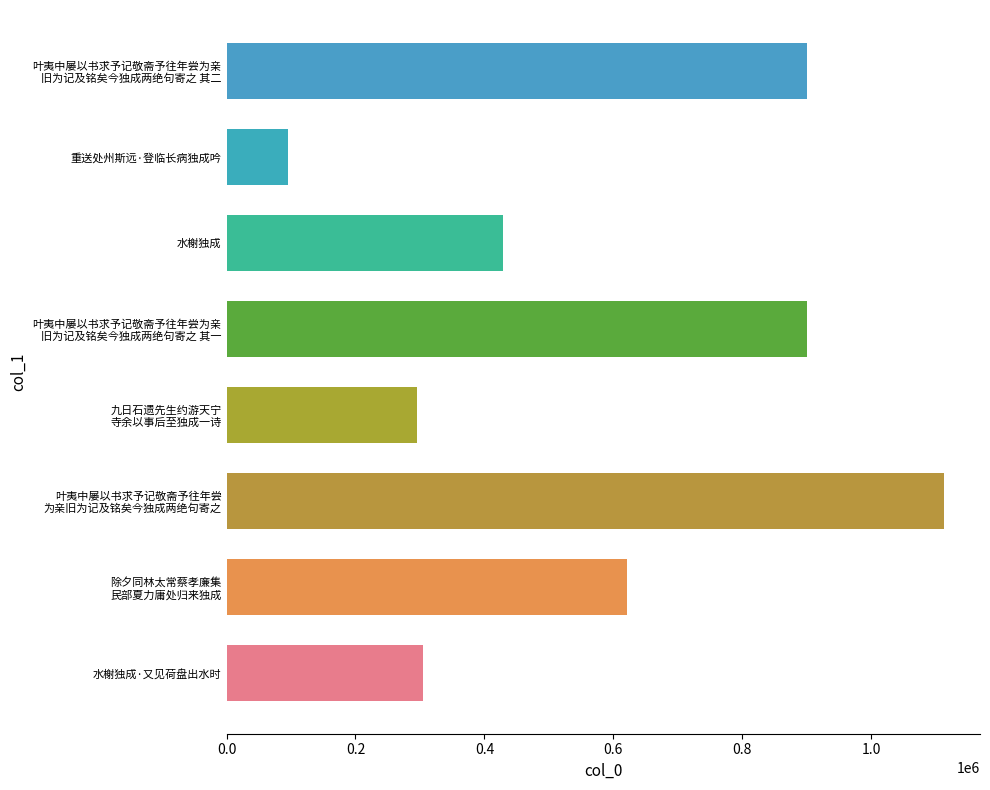

Are the bars grouped side by side (vs. stacked)?

No